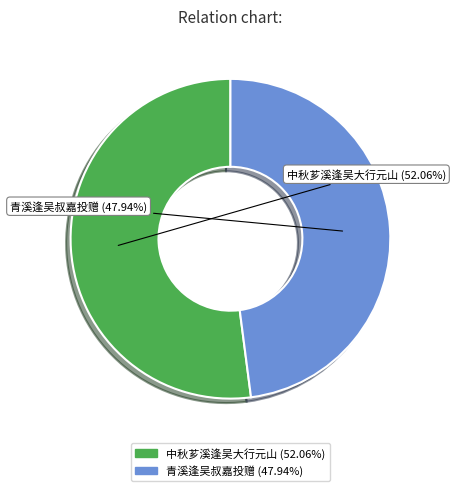

What is the total percentage of 中秋芗溪逢吴大行元山 and 青溪逢吴叔嘉投赠?

100.0%